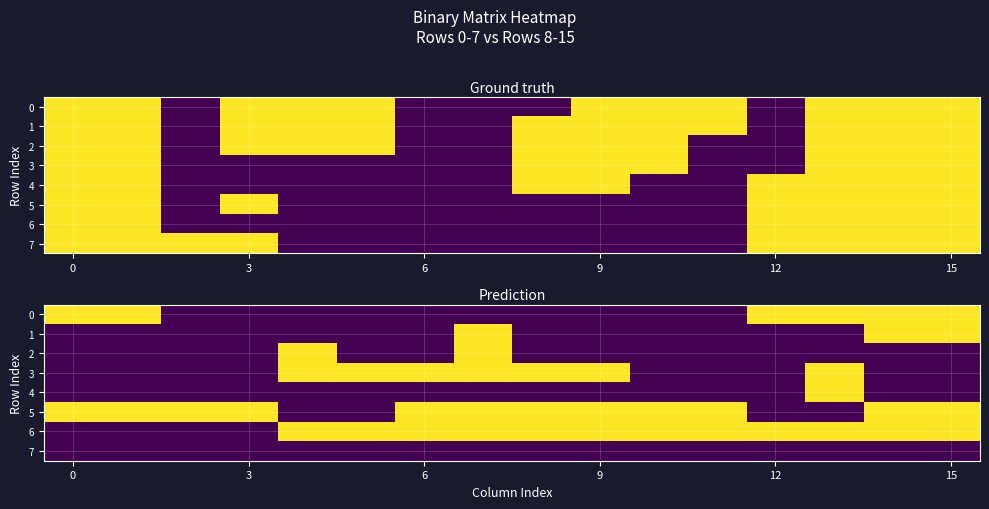

How many positive values does the 4 series have?

1